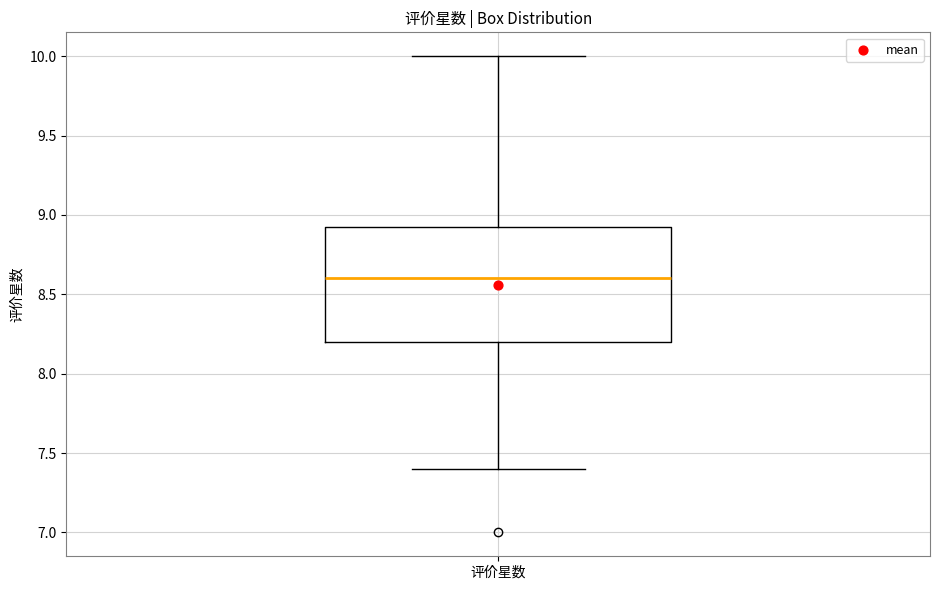

Where is the lower edge of the box for 评价星数 on the y-axis? The values are not printed on the chart, so give them approximately, as read against the axis.

8.20